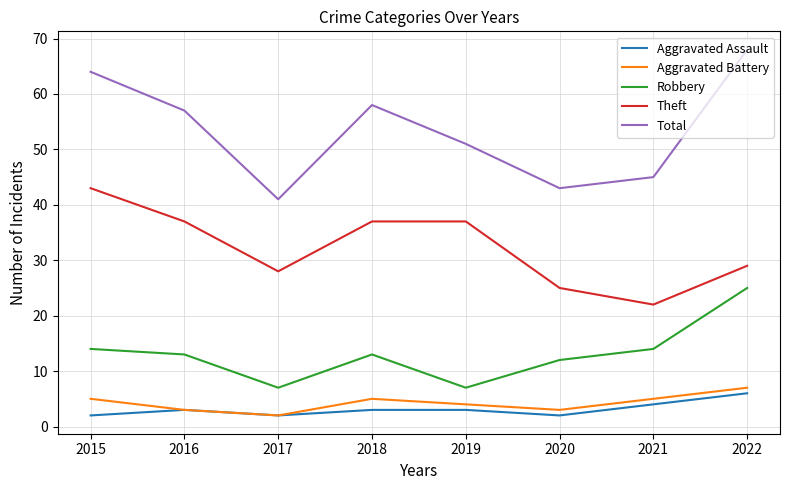

What is the difference between the highest and lowest values at 2022?

62